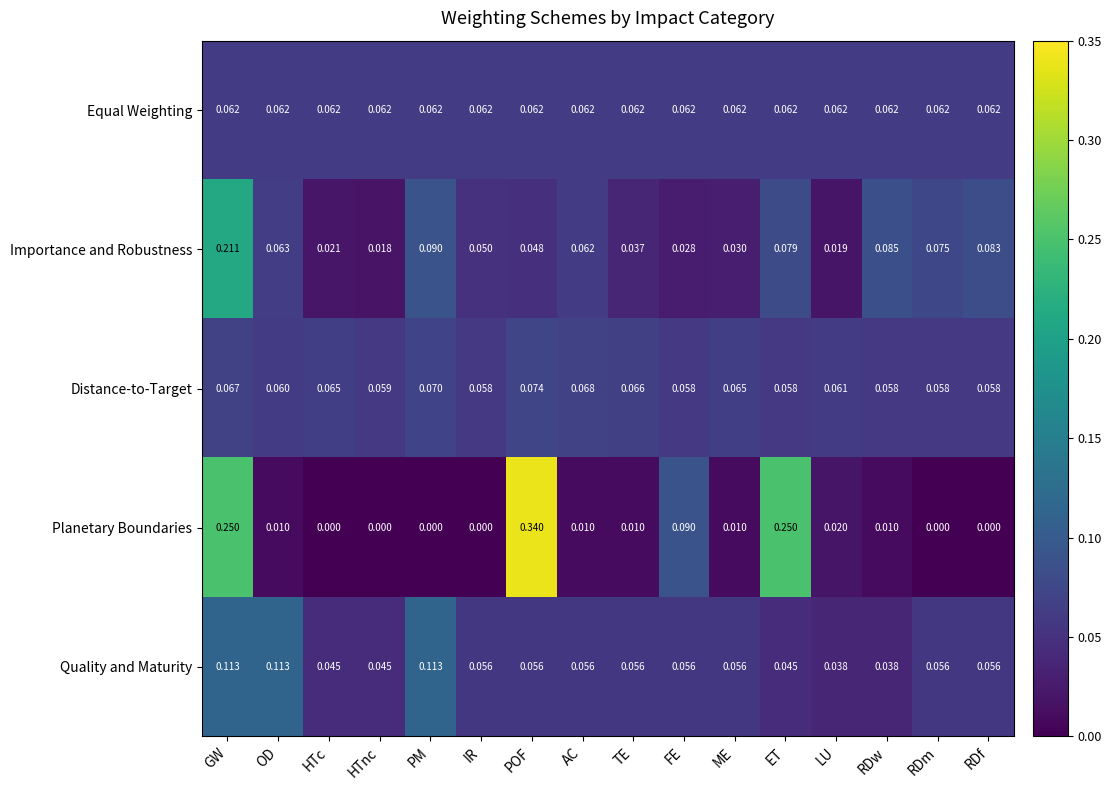

Which series has the widest spread of values?

Planetary Boundaries